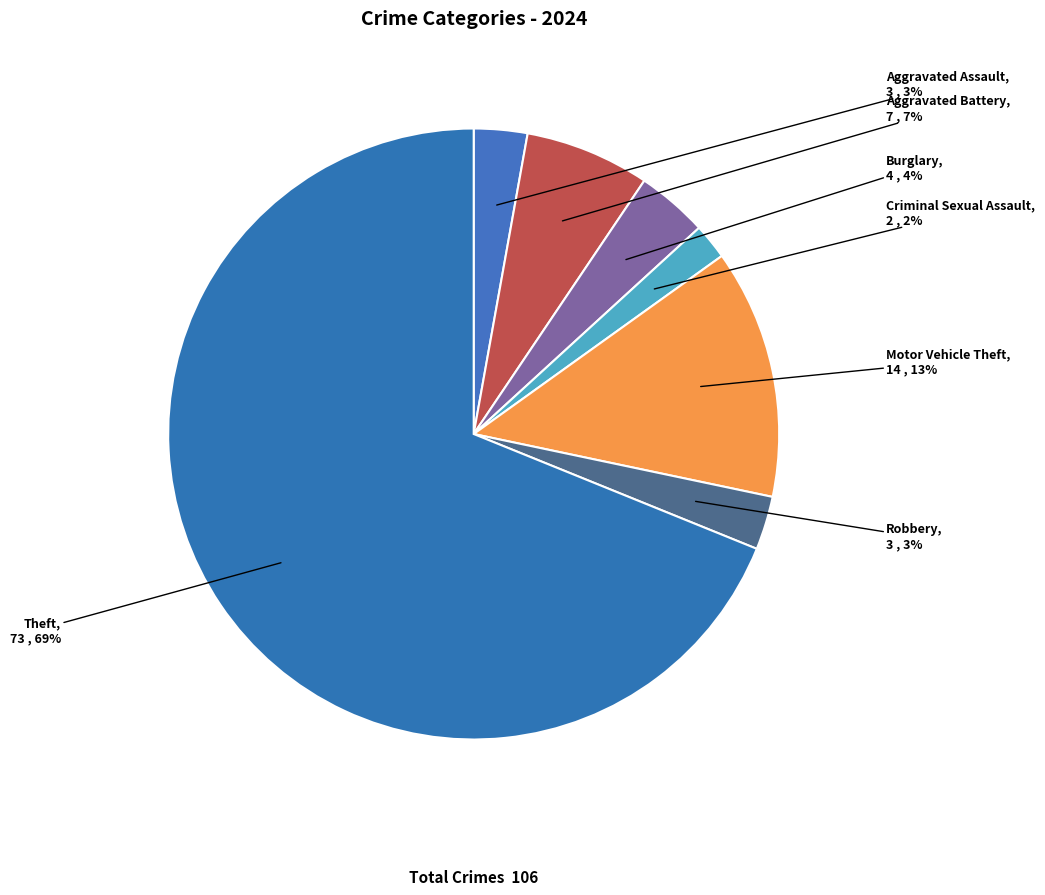

Which has a higher value, Criminal Sexual Assault or Motor Vehicle Theft?

Motor Vehicle Theft